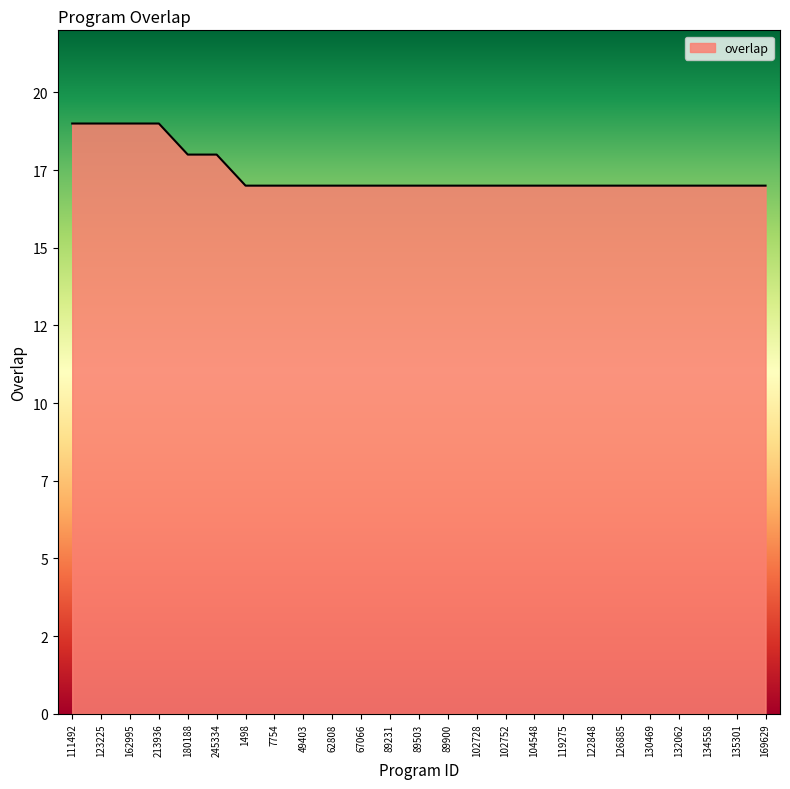

What is the label of the 5th point from the left?

180188